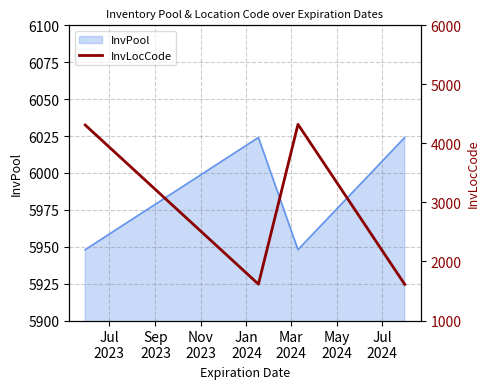

How many interior local peaks does the InvPool series have?

1